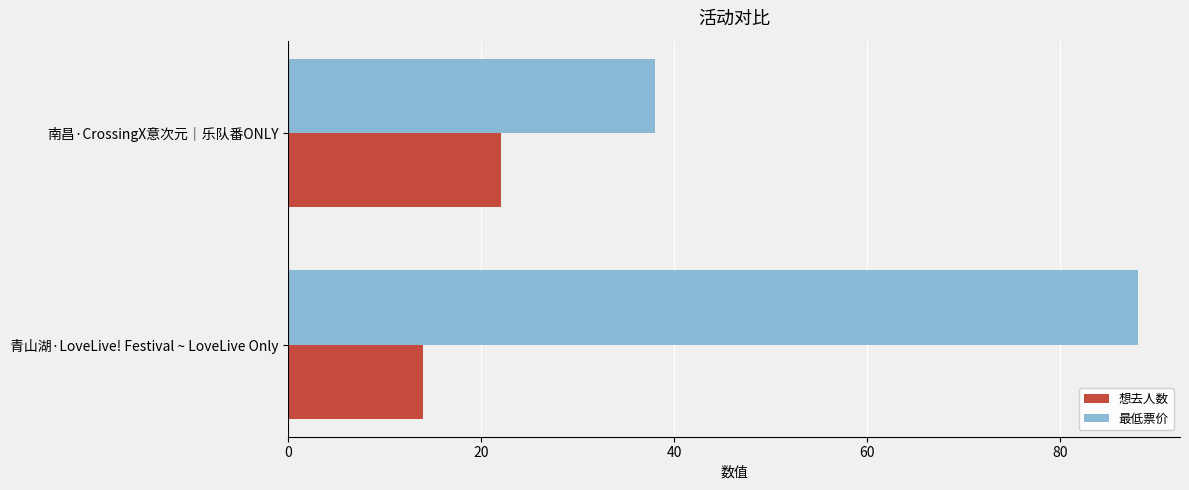

Which series has the widest spread of values?

最低票价